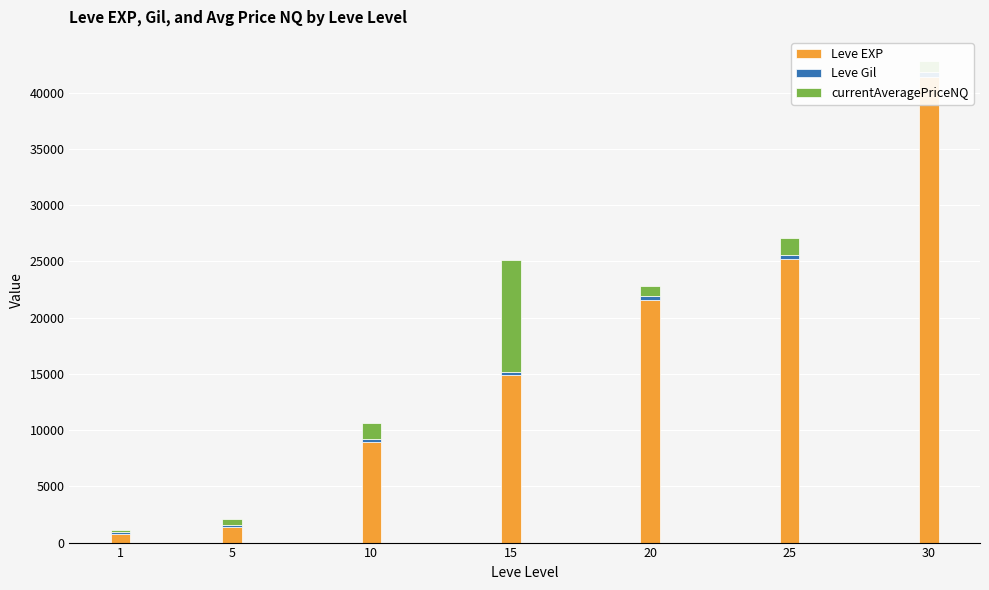

List the series in order of their peak value, lowest first.

Leve Gil, currentAveragePriceNQ, Leve EXP